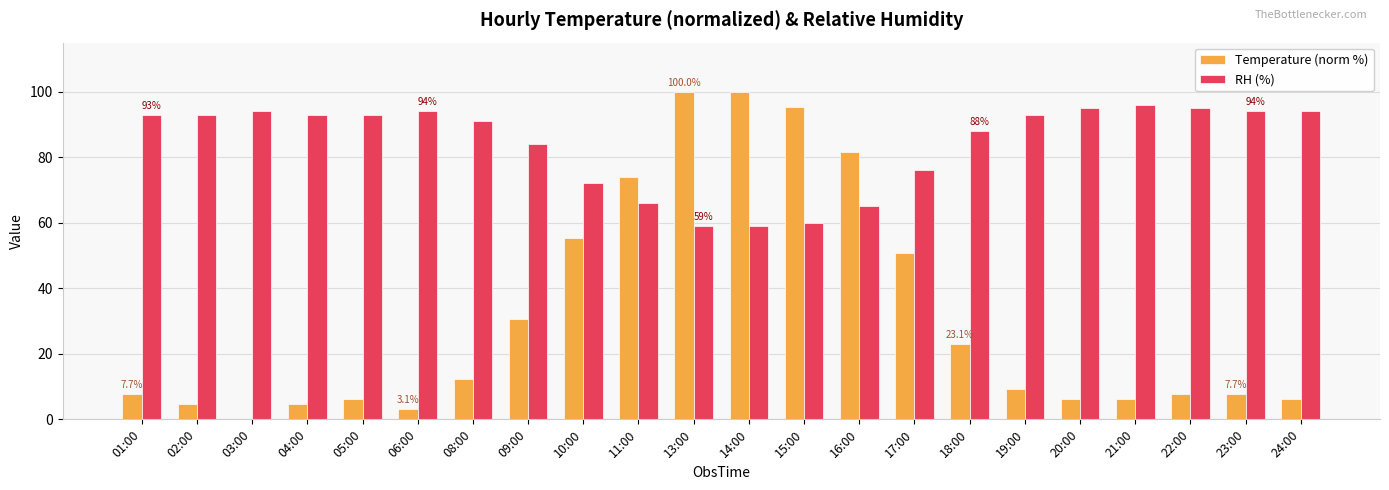

Which series changed the most between 06:00 and 10:00?

Temperature (norm %)